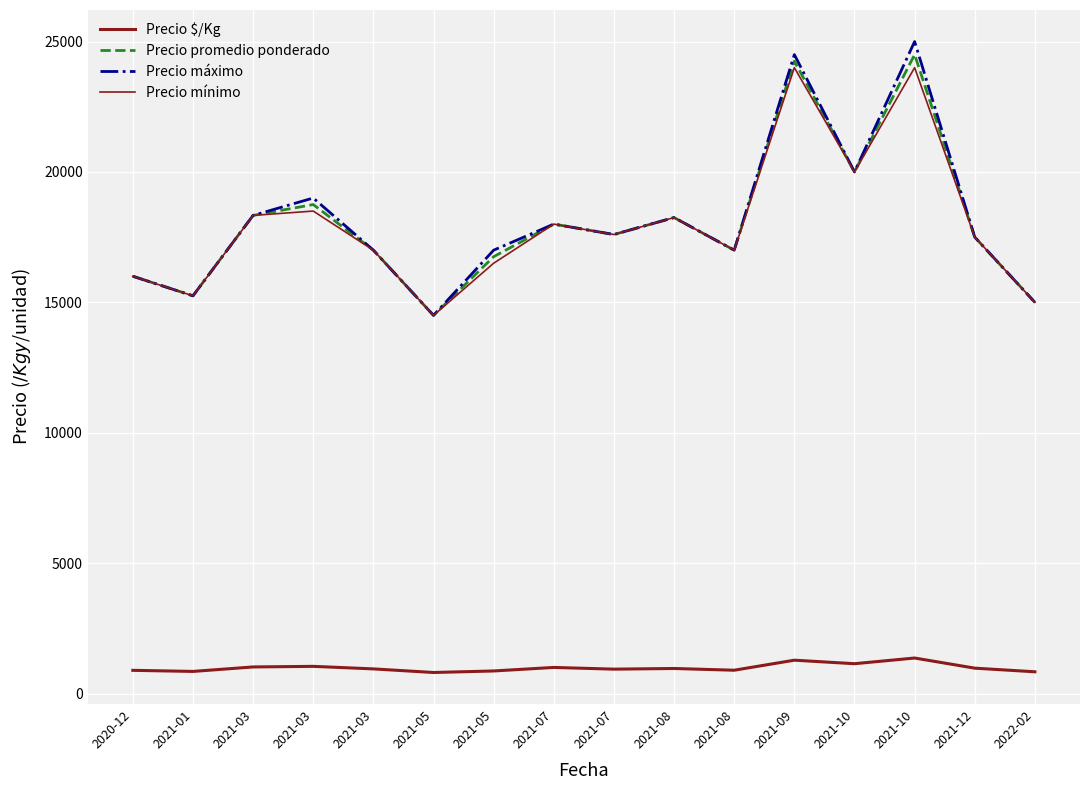

What is the label of the 6th point from the left?

2021-05